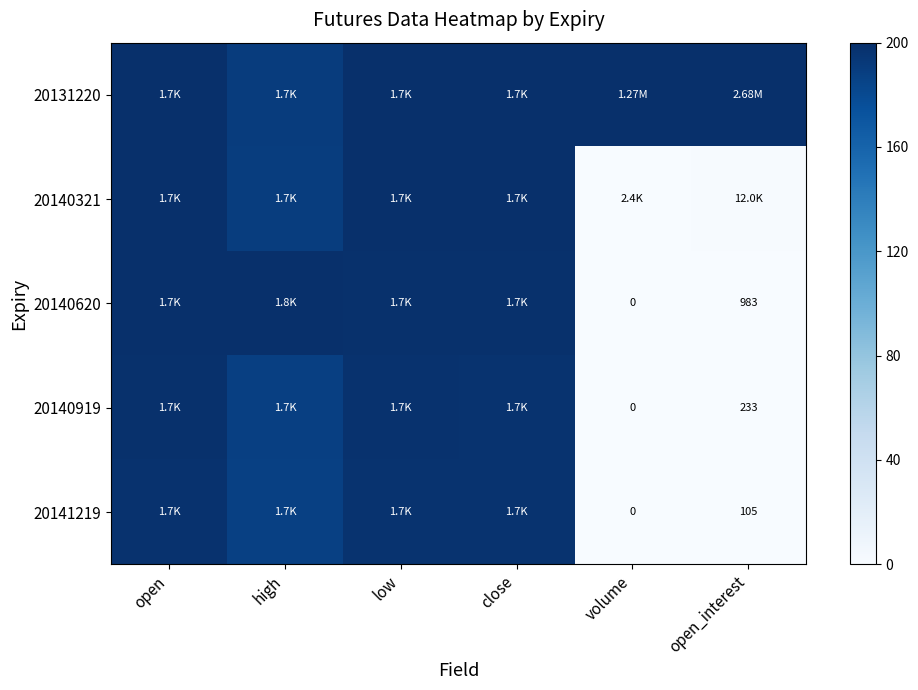

At which category is the sum across all series the highest?

open